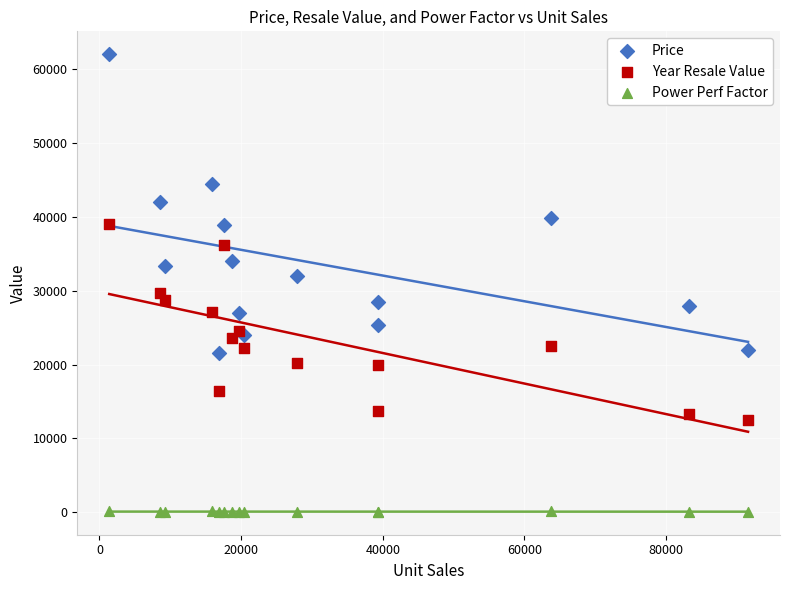

Which series has the widest spread of Y values?

Price